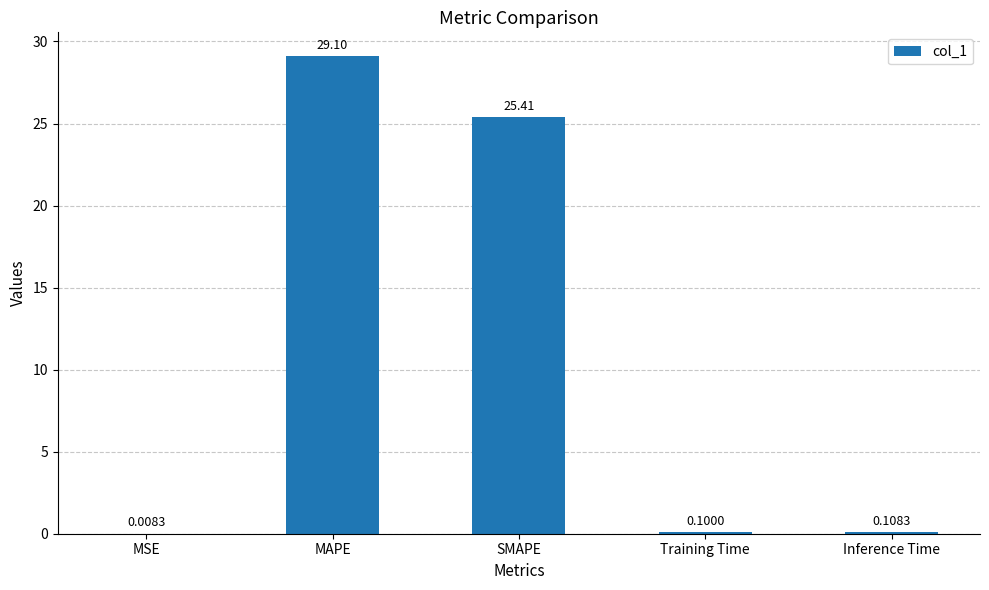

Count the number of categories in the chart.

5